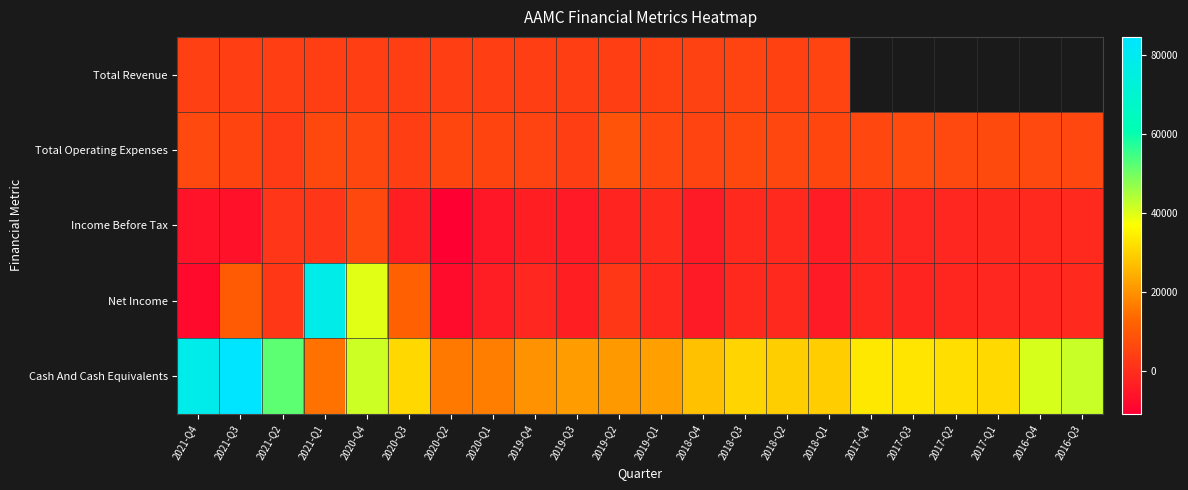

What is the approximate value of Net Income at 2020-Q1?

-3800.0